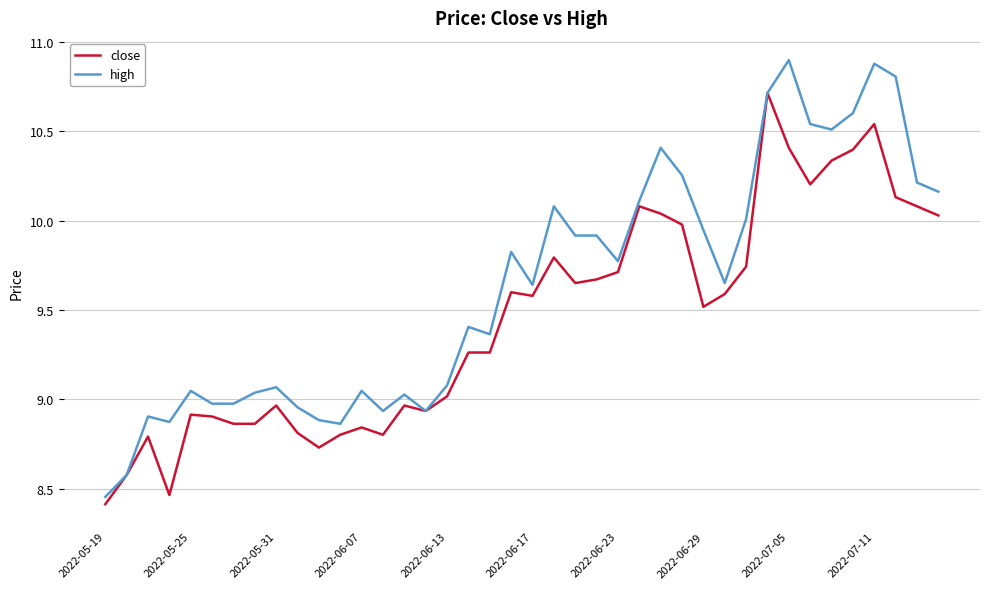

Which series has the largest total across all categories?

high